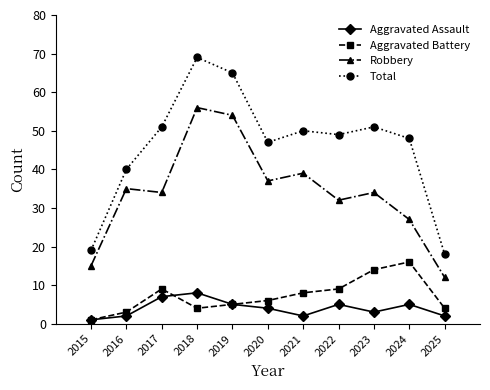

Does the chart have visible grid lines?

No